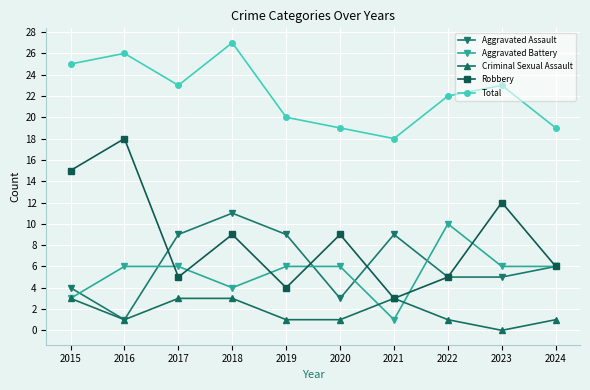

What is the minimum value for Robbery?

3